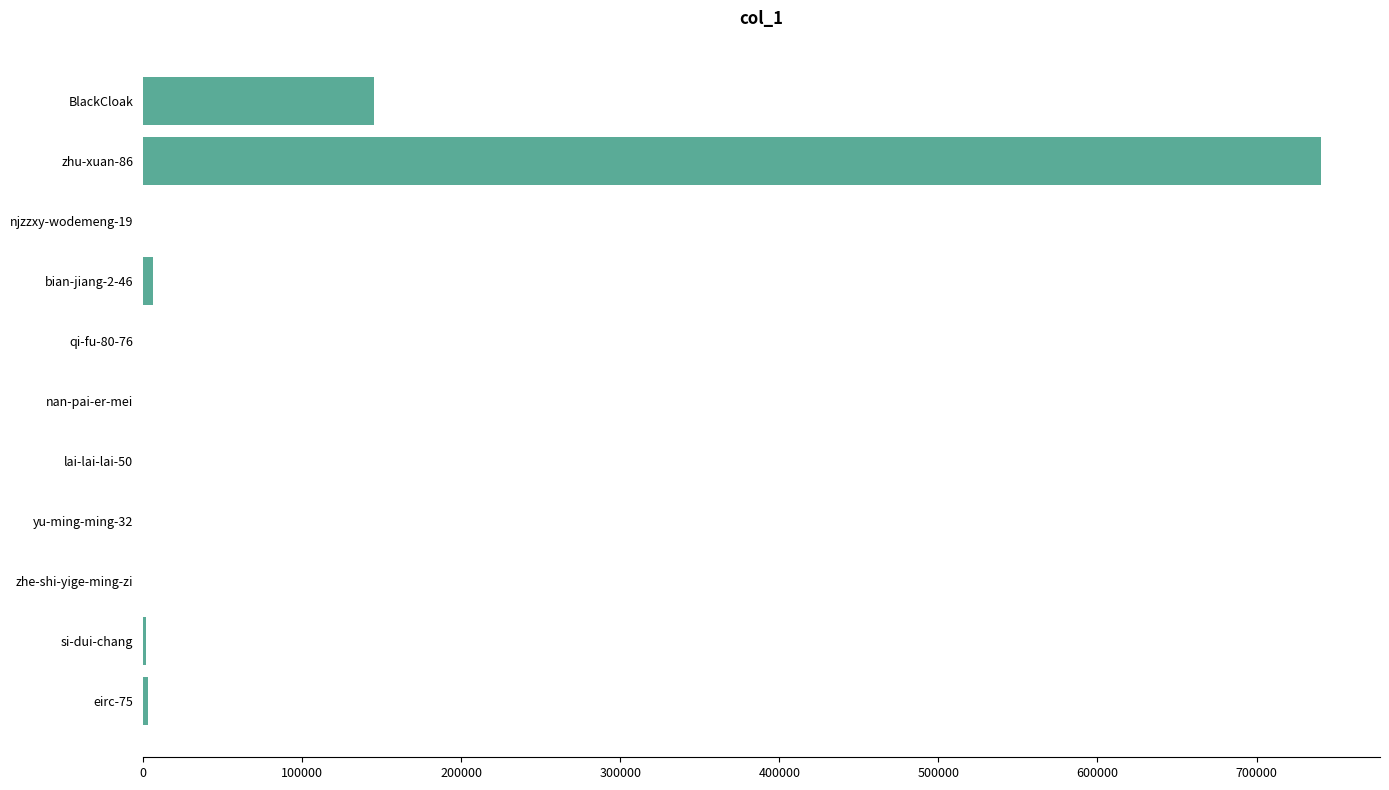

What is the sum of all values?

897759